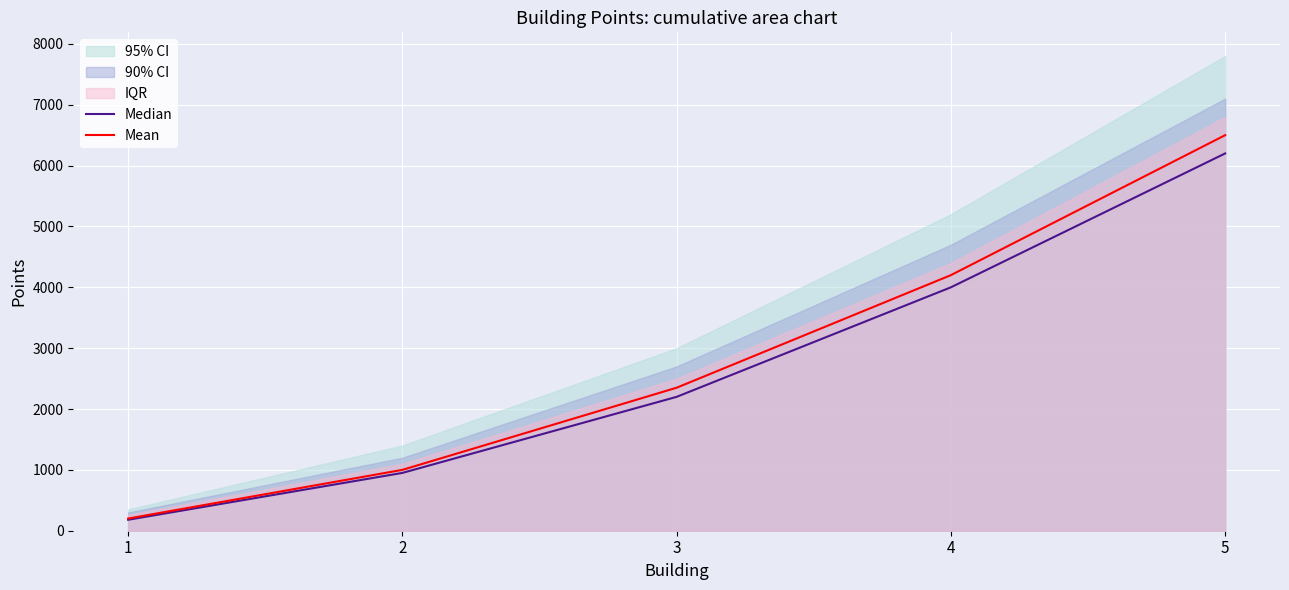

True or false: Mean and Median intersect in this chart.

False